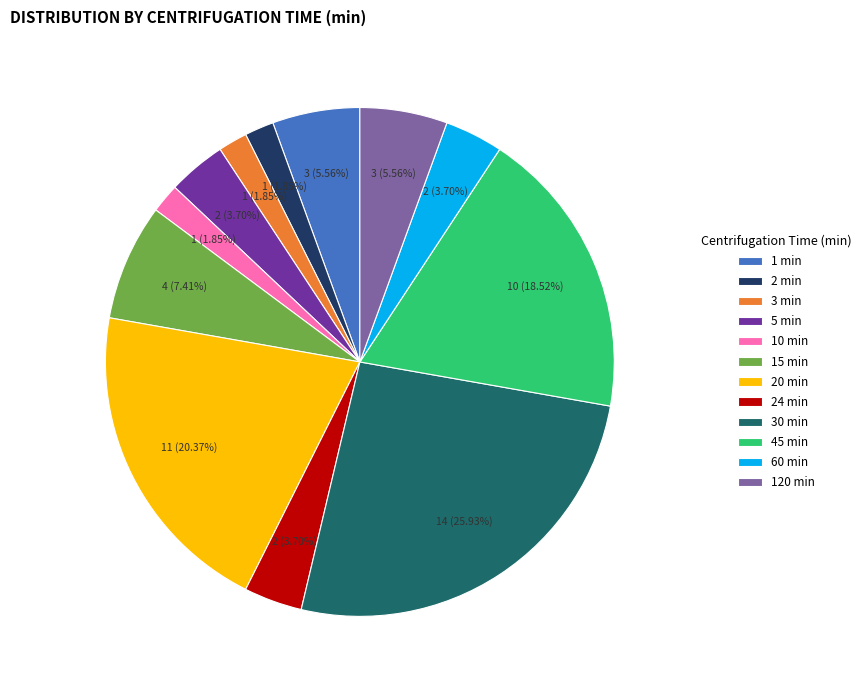

Between 2 min and 5 min, which is larger?

5 min